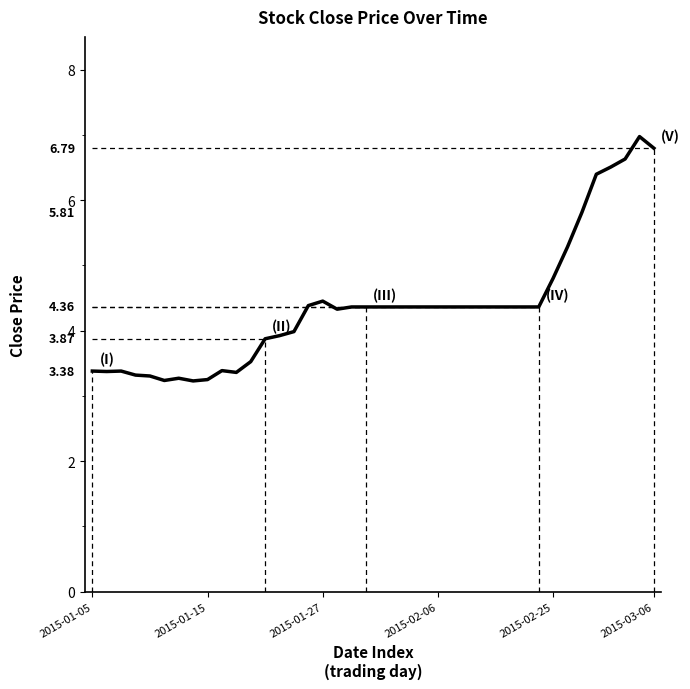

What is the difference between the maximum and second lowest values?

3.7